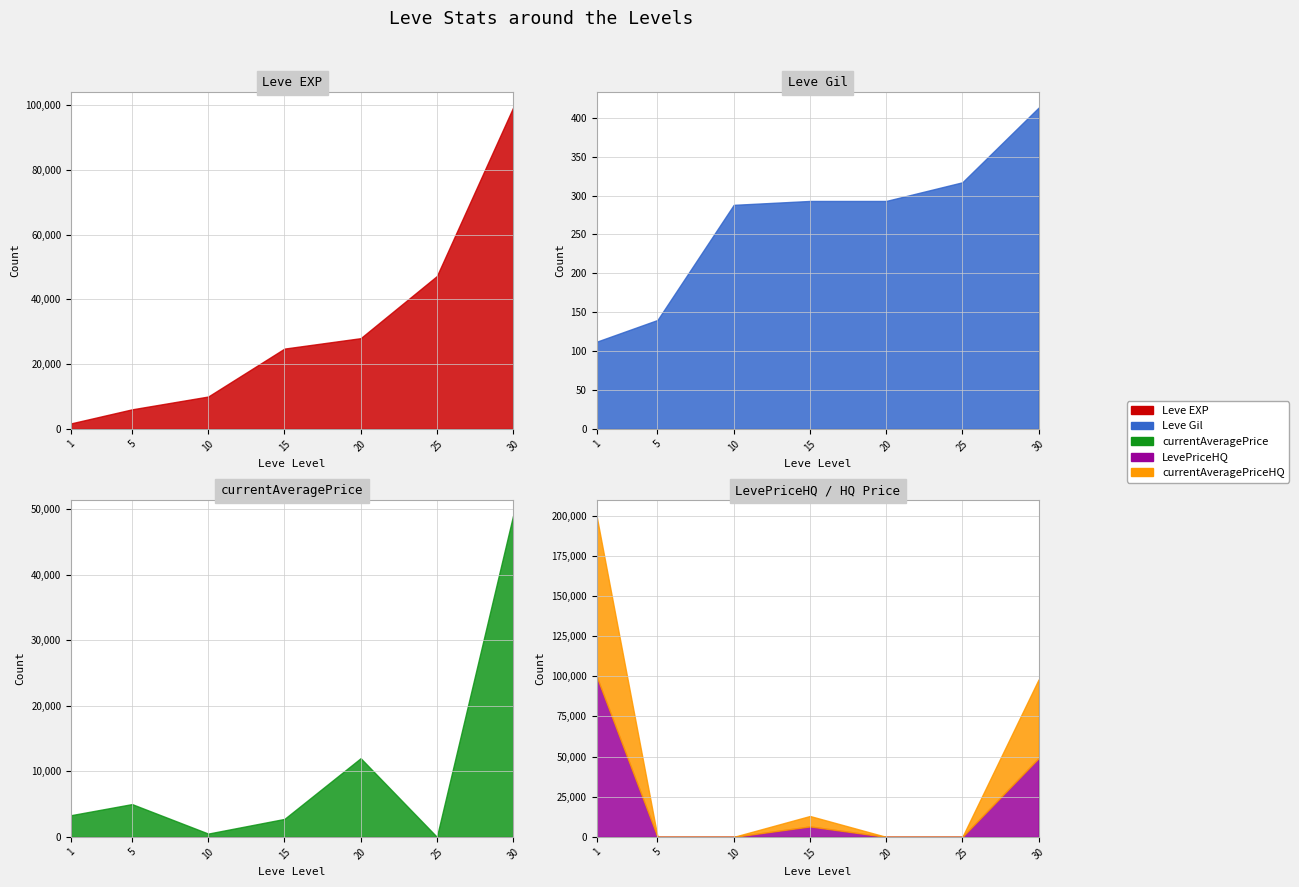

Reading right to left, what are all the values shown in this chart?

Leve EXP: 30=99220	25=47200	20=28010	15=24790	10=9990	5=6030	1=1690
Leve Gil: 30=413	25=317	20=293	15=293	10=288	5=140	1=112
currentAveragePrice: 30=49000	25=0	20=12000	15=2737	10=500	5=4999	1=3307
LevePriceHQ: 30=49000	25=0	20=0	15=6500	10=0	5=0	1=100000
currentAveragePriceHQ: 30=49000	25=0	20=0	15=6500	10=0	5=0	1=100000